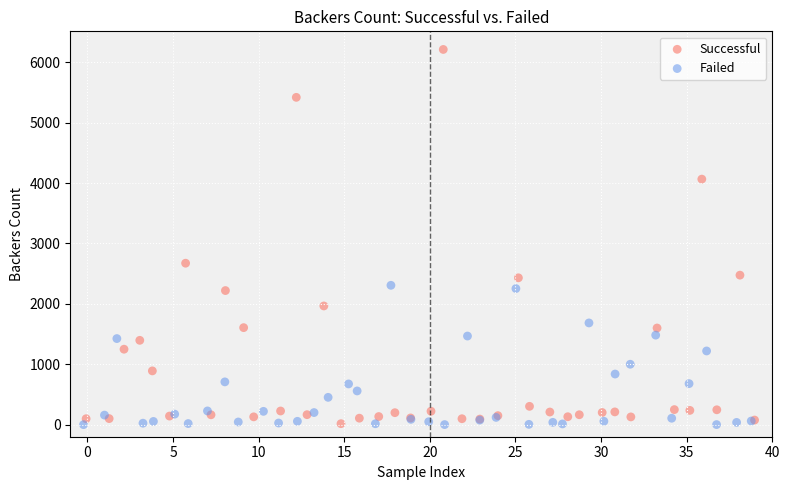

Which series has the largest Y range (max minus min)?

Successful